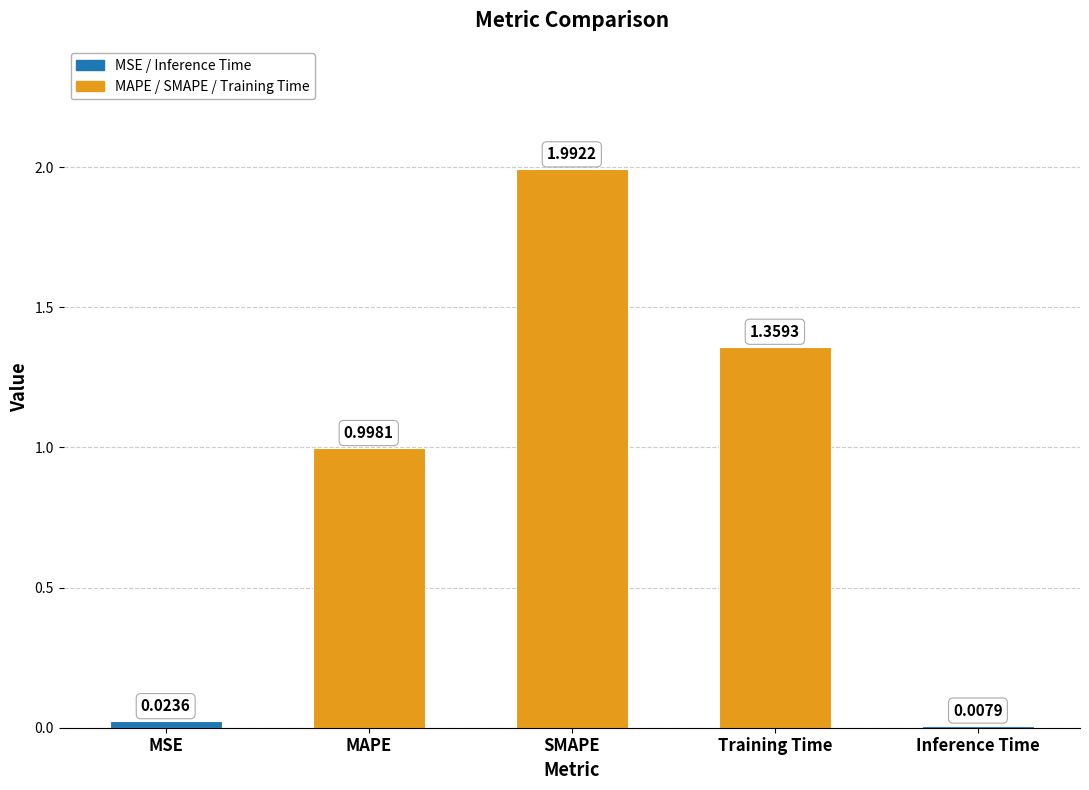

What is the difference between the maximum and minimum values?

2.0